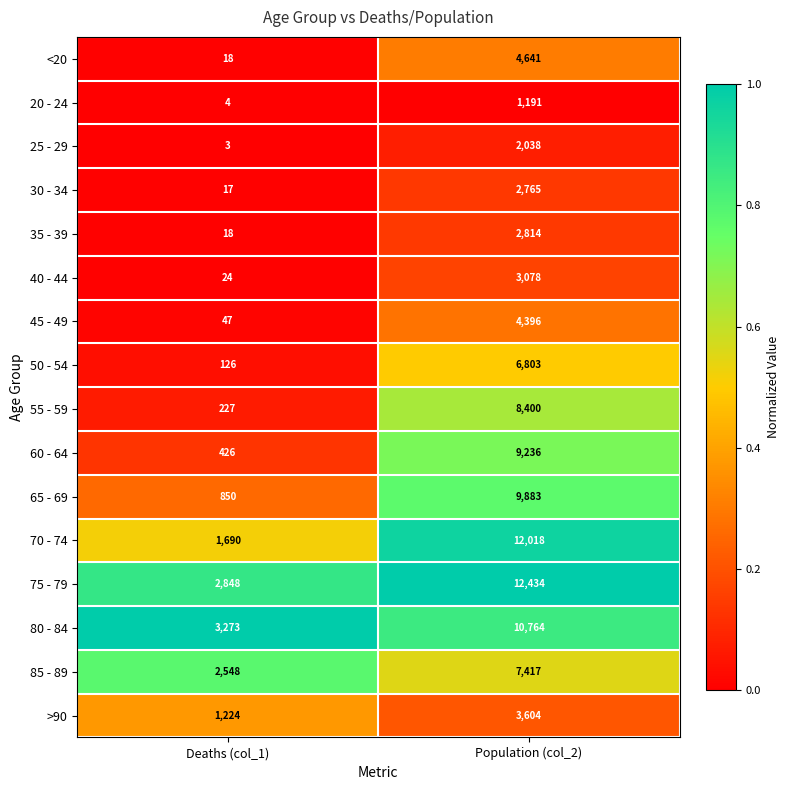

At which label is 20 - 24 closest to 597?

Deaths (col_1)